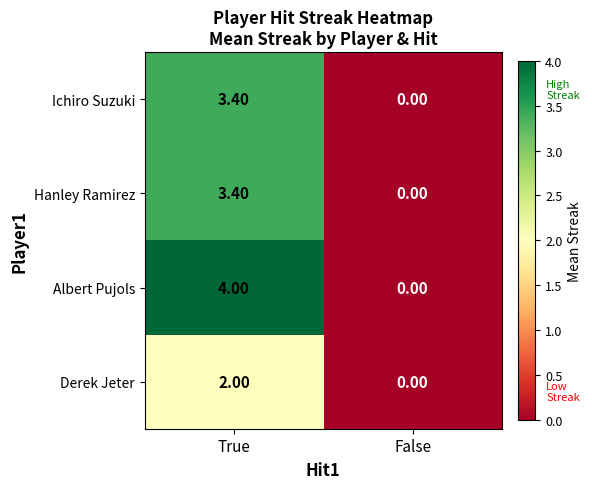

At how many categories does at least one series exceed 2?

1